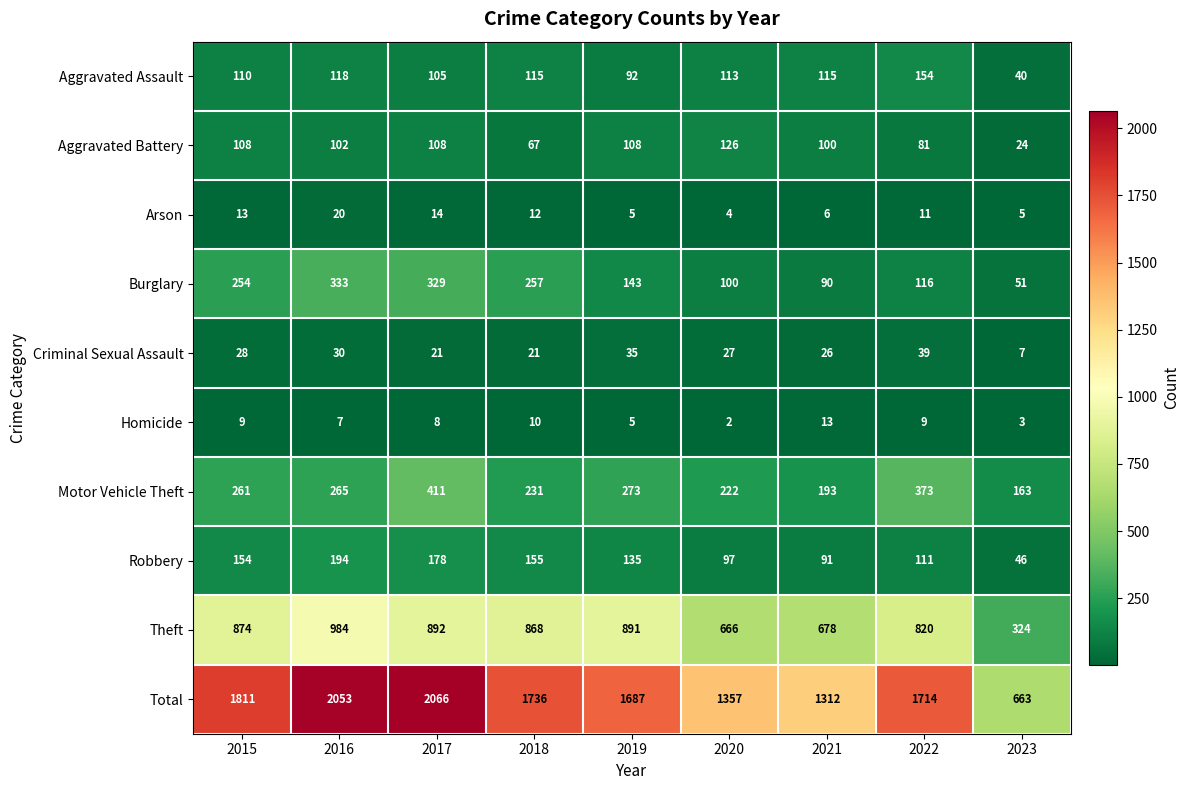

The Total series shows 575 at 2016. True or false?

False